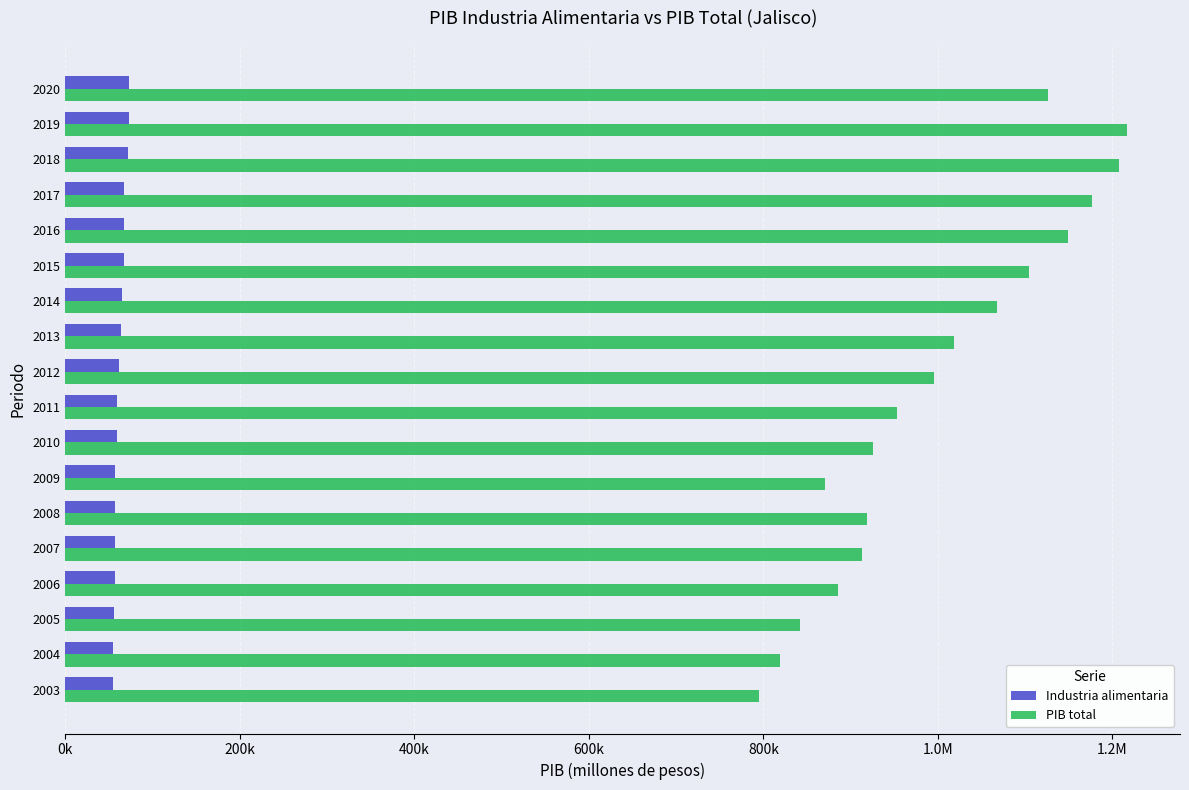

Reading right to left, list all the values displayed in this chart.

Industria alimentaria: 72575.0	72332.4	71266.2	66938.4	66842.8	66711.8	64612.8	63538.8	61337.9	58891.7	59155.1	56409.6	56924.1	56741.2	57178.2	56206.0	54835.1	54464.4
PIB total: 1125698.5	1216735.7	1208076.0	1176616.0	1149129.5	1104884.9	1067256.8	1018578.6	995286.0	953148.1	925371.8	870319.1	918573.5	913139.8	886009.7	842128.8	819238.3	794957.3